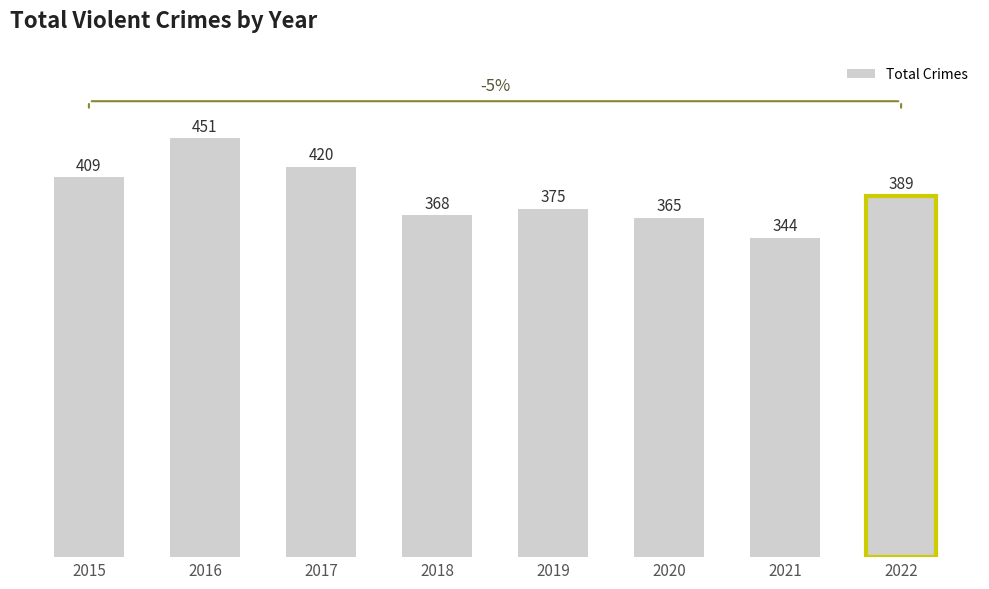

What is the value of the 5th bar from the left?

375